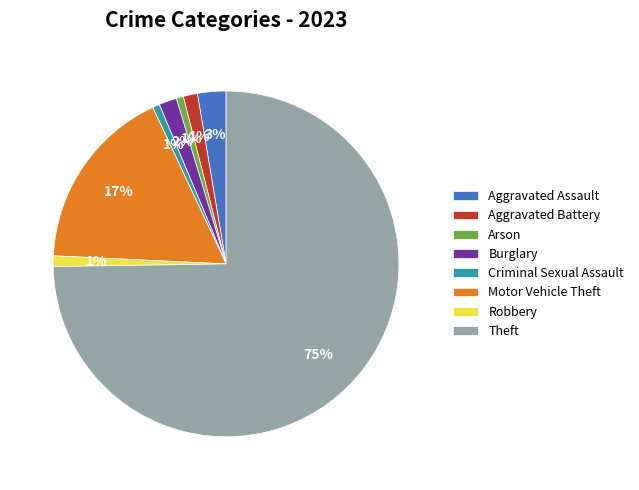

How many segments does this pie chart have?

8